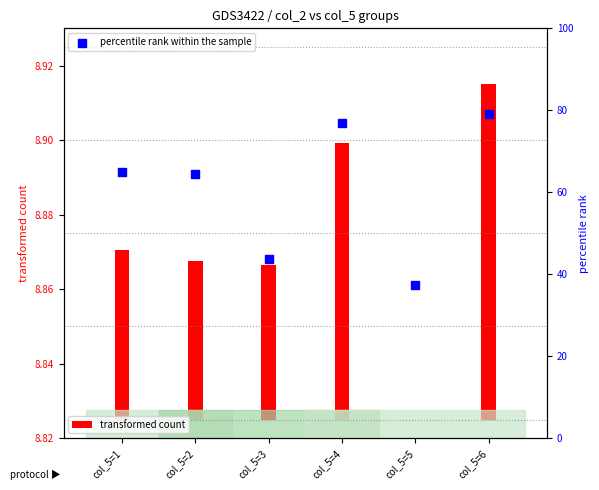

What is the change in value from col_5=1 to col_5=4?

+11.7